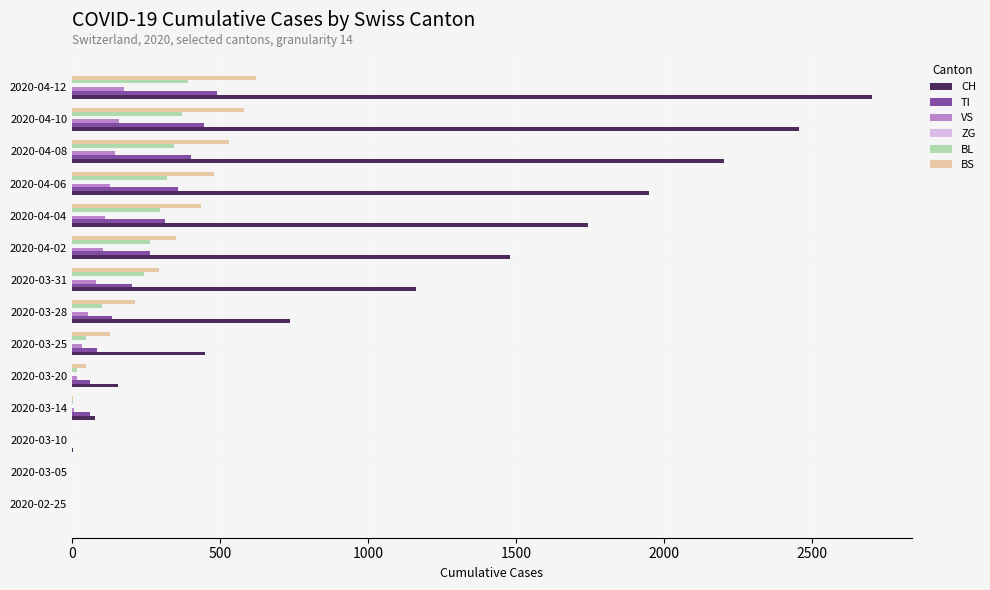

Is the value of BL at 2020-04-04 greater than the value of TI at 2020-03-31?

Yes